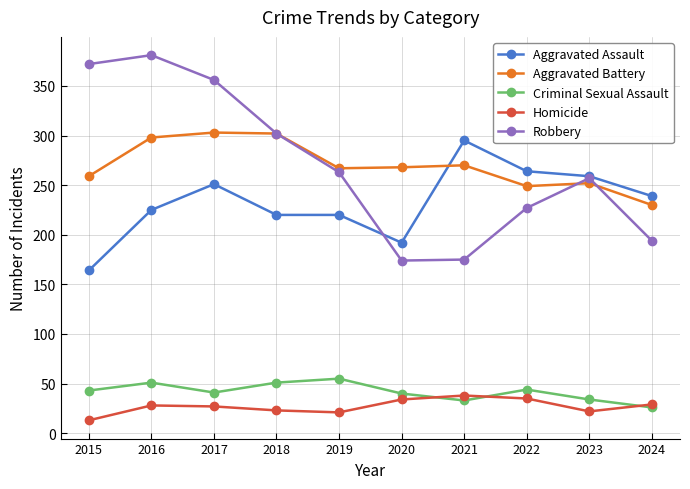

Which series has the largest range (max minus min)?

Robbery